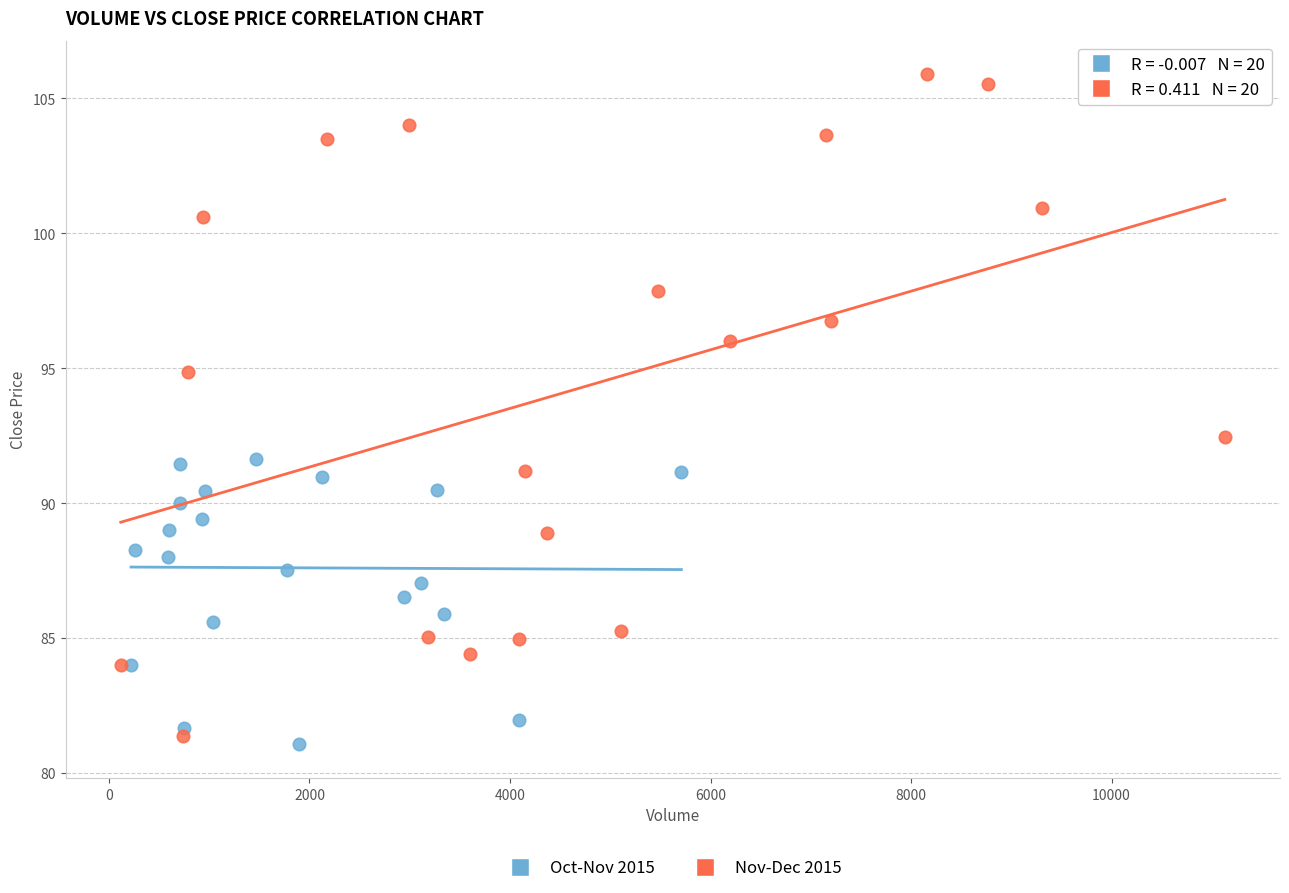

Which series has the widest spread of Y values?

Nov-Dec 2015